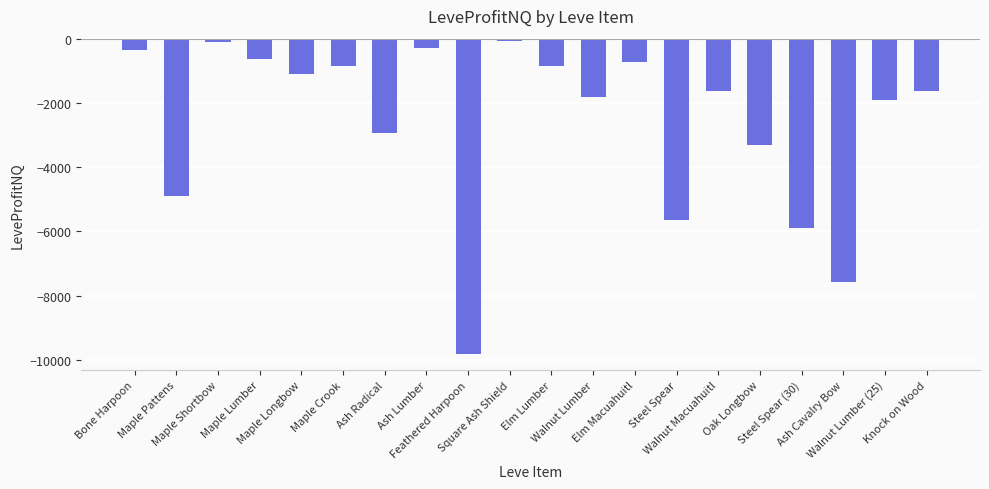

What is the difference between the maximum and minimum values?

9759.5